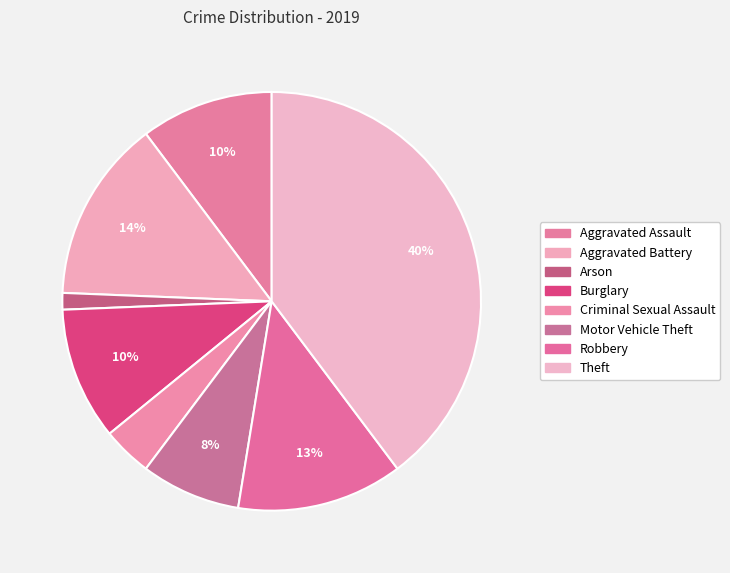

How many slices are in this pie chart?

8